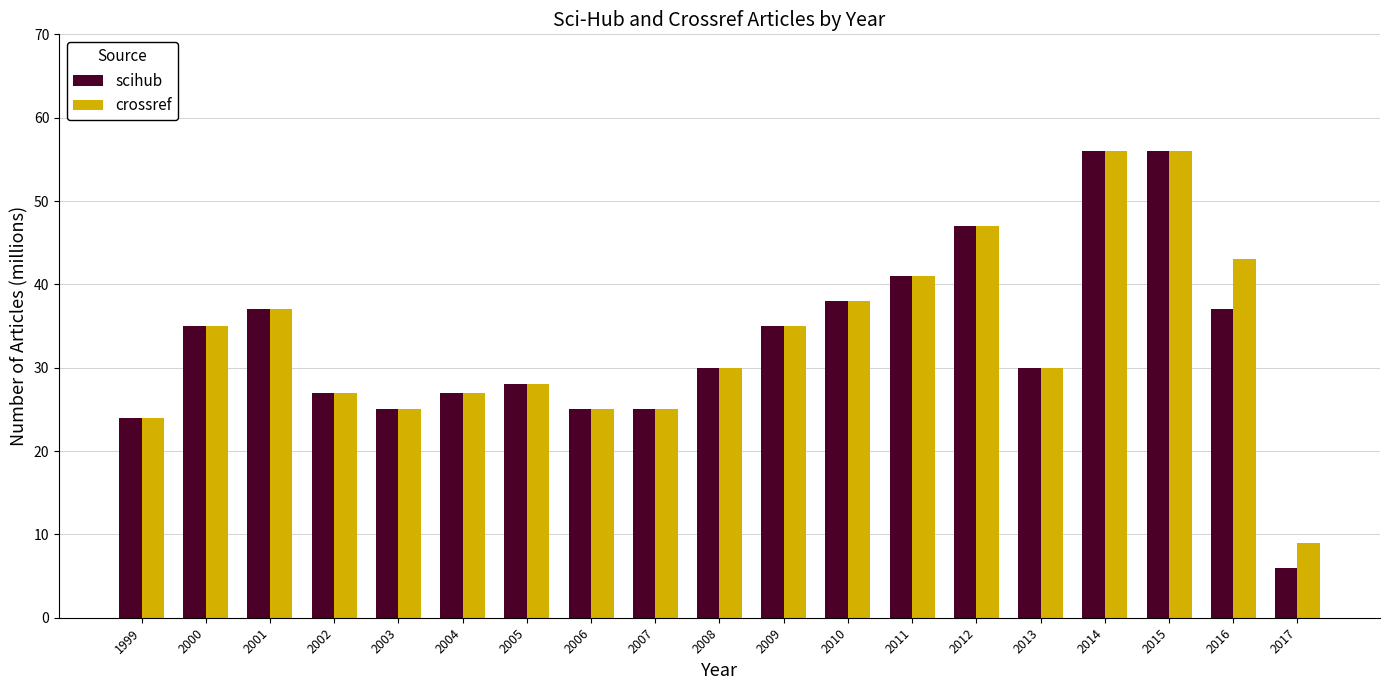

How many bars are there in total?

38